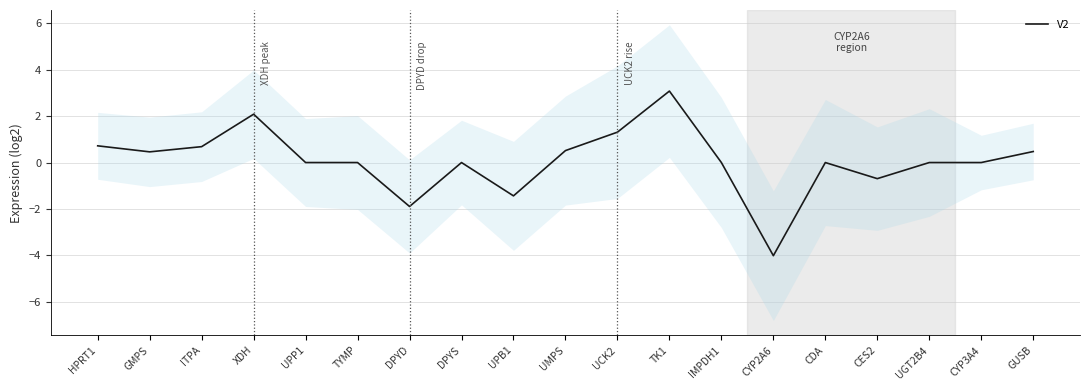

How many values are below zero?

4